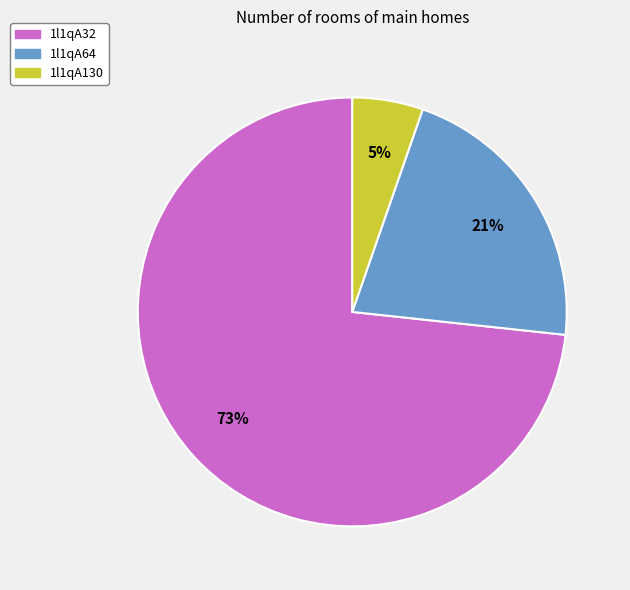

What percentage is the 1l1qA64 slice, to the nearest percent?

21%